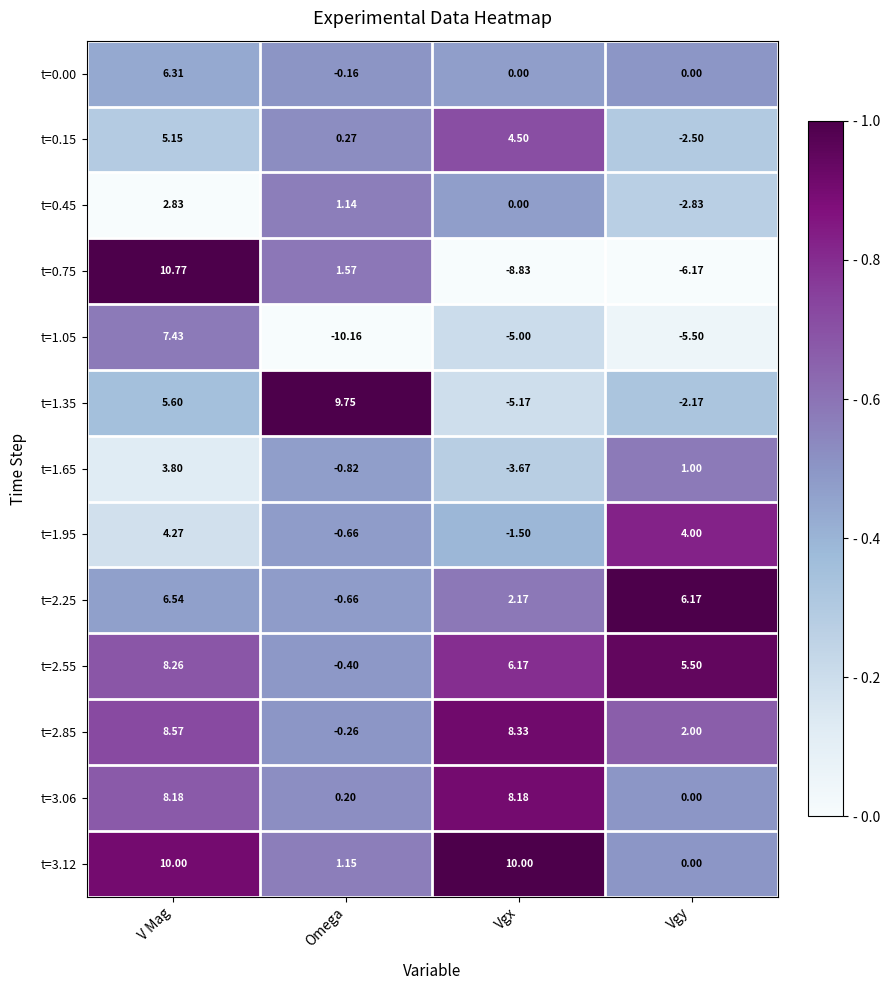

Where is t=1.35 nearest to the value 2?

V Mag